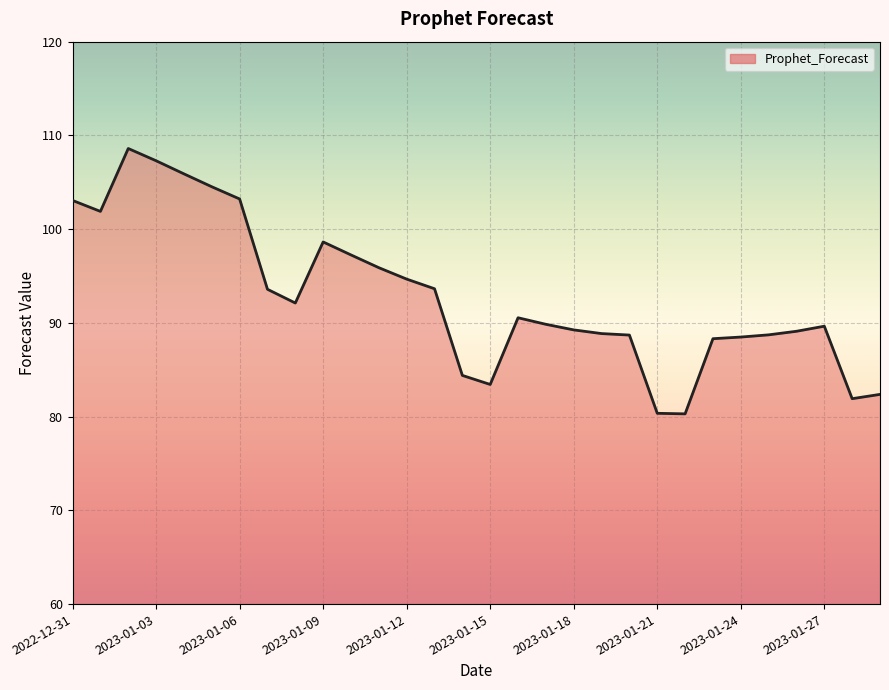

What is the minimum value shown in the chart?

80.3